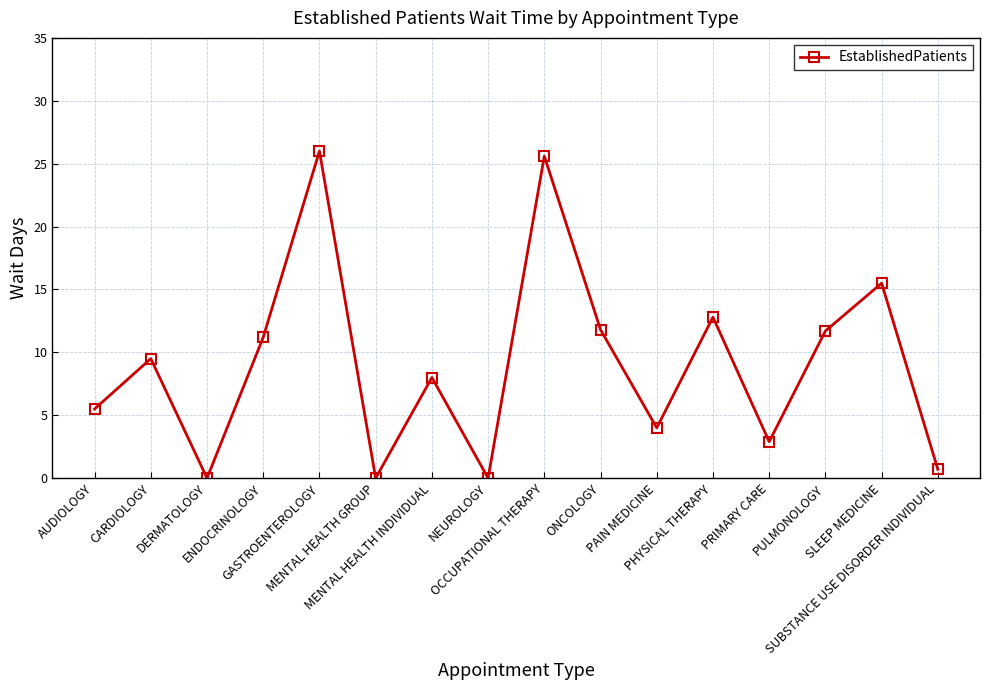

At which category does the data reach its first local valley?

DERMATOLOGY